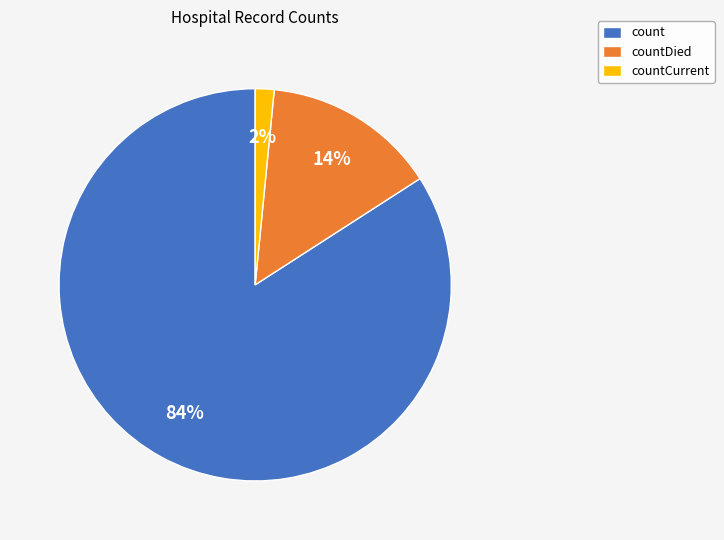

Approximately how many times larger is the value at countCurrent compared to countDied?

0.1